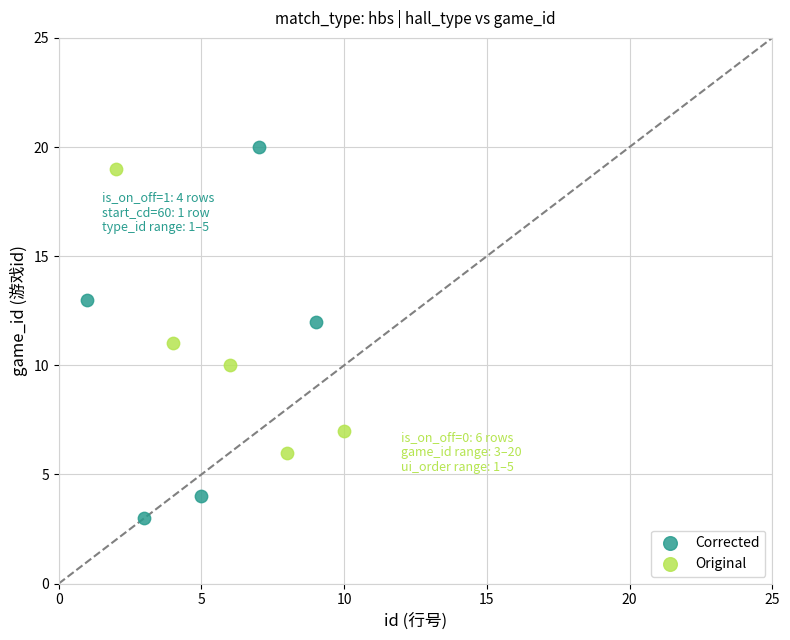

Which series contains the highest Y value?

Corrected